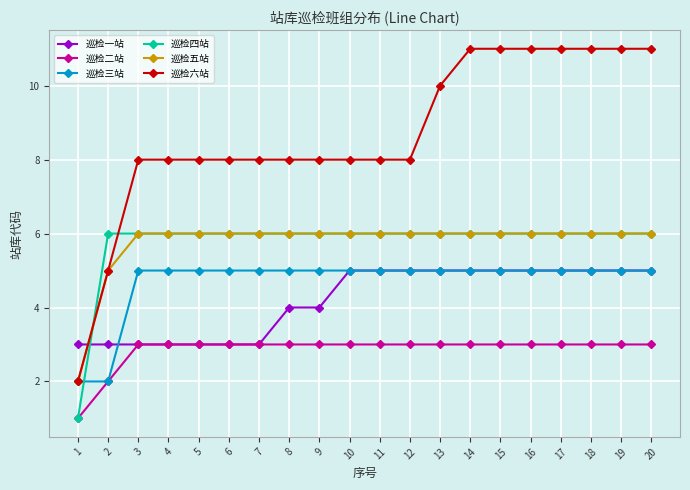

What is the total value across all series at 7?

31